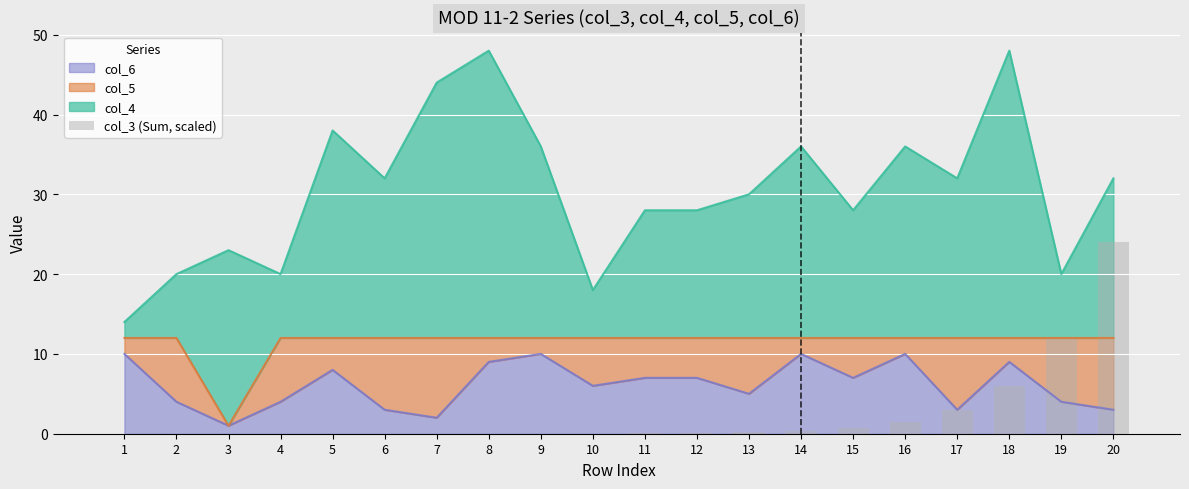

Is it true that col_6 equals 8 at 5?

True